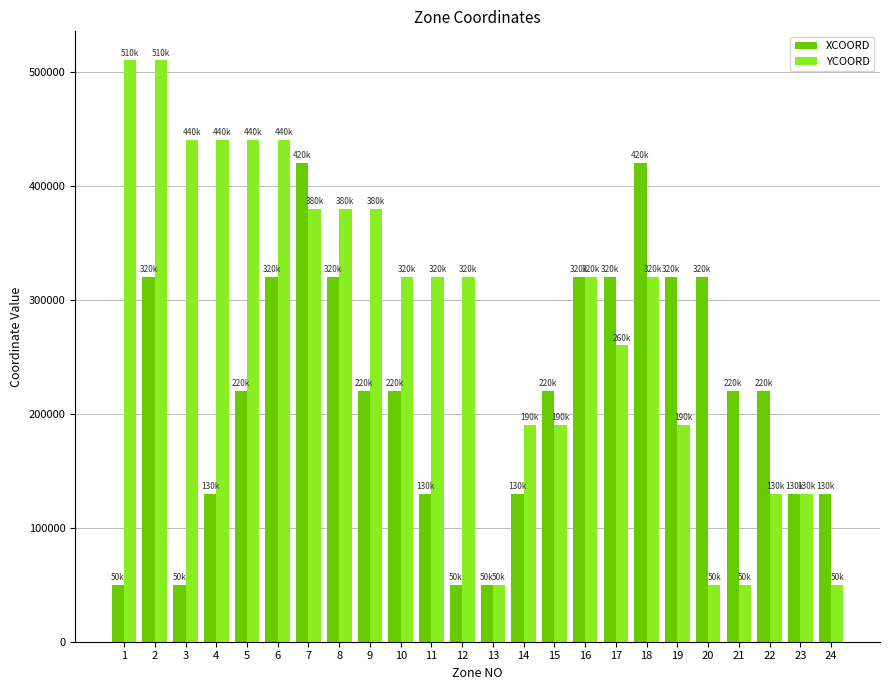

What is the difference between the XCOORD values at 8 and 9?

100000